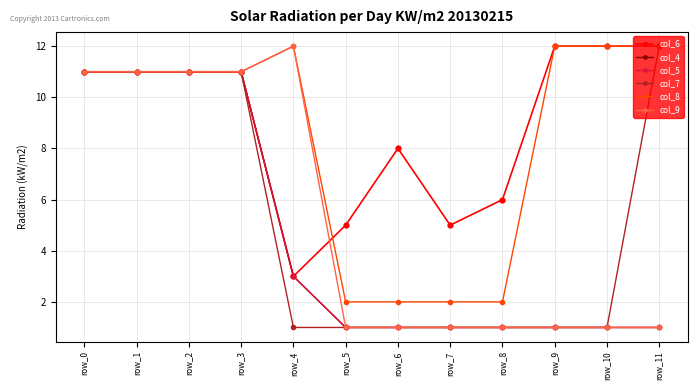

Between row_9 and row_5, which is larger?

row_9